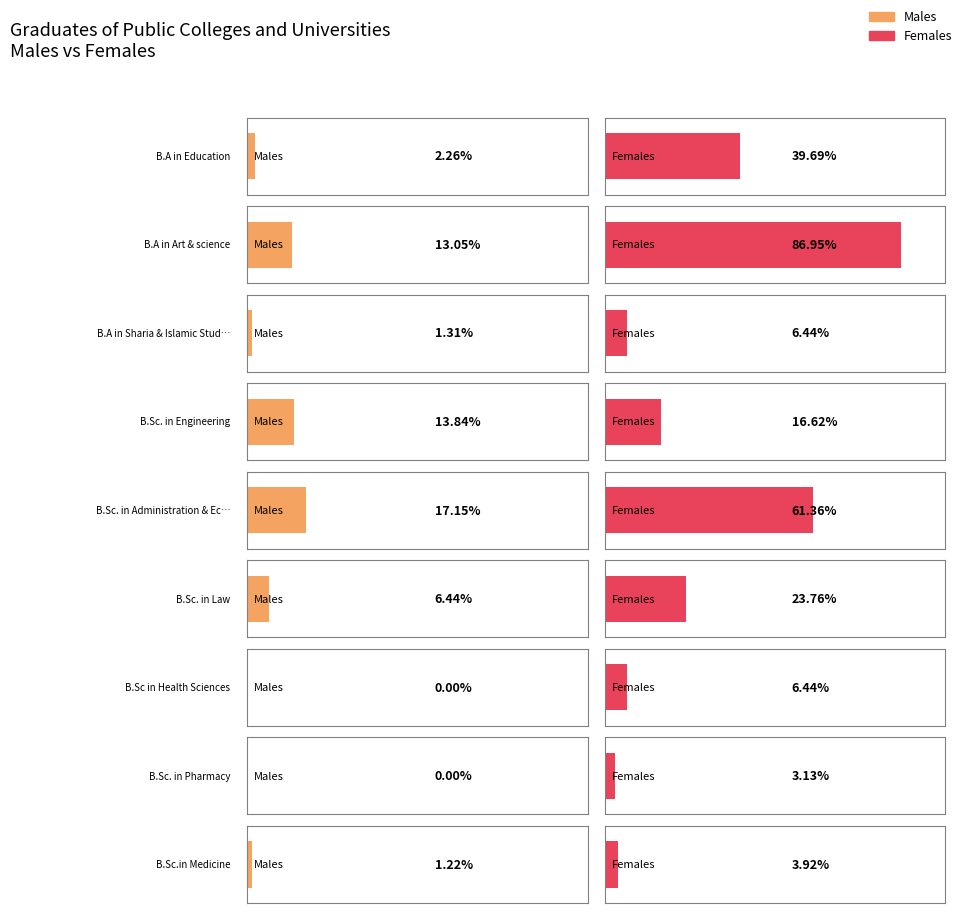

Count the number of categories in the chart.

9